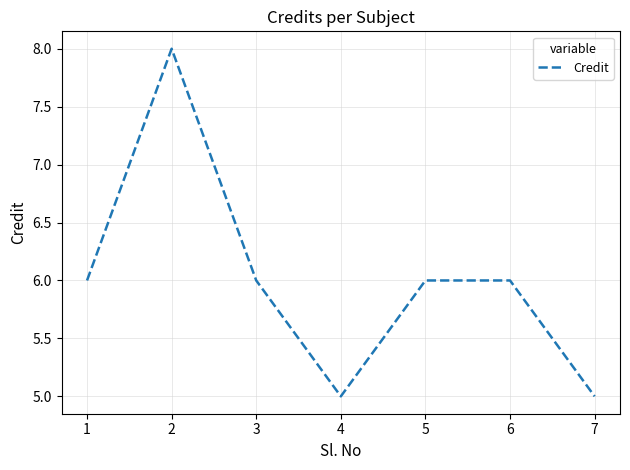

What is the minimum value shown in the chart?

5